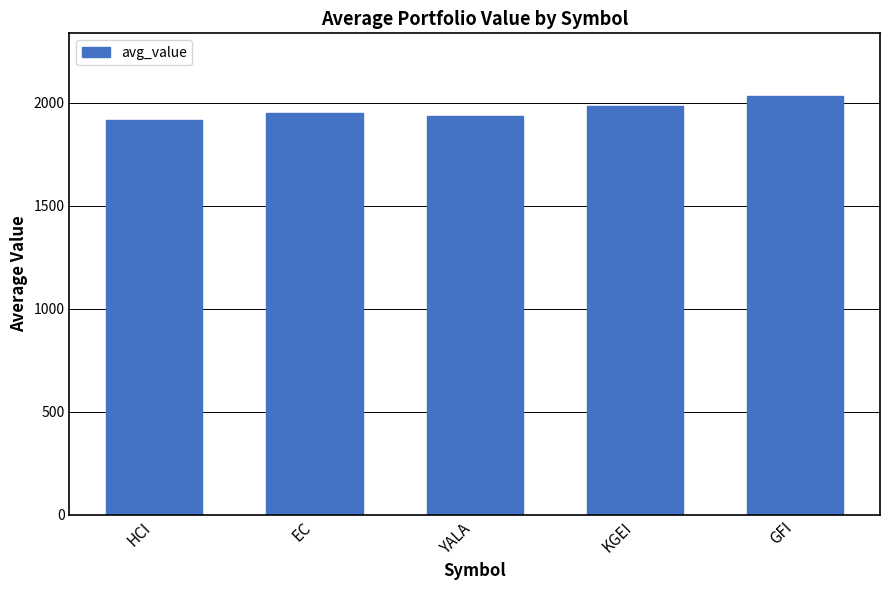

Read the value at YALA.

1935.0